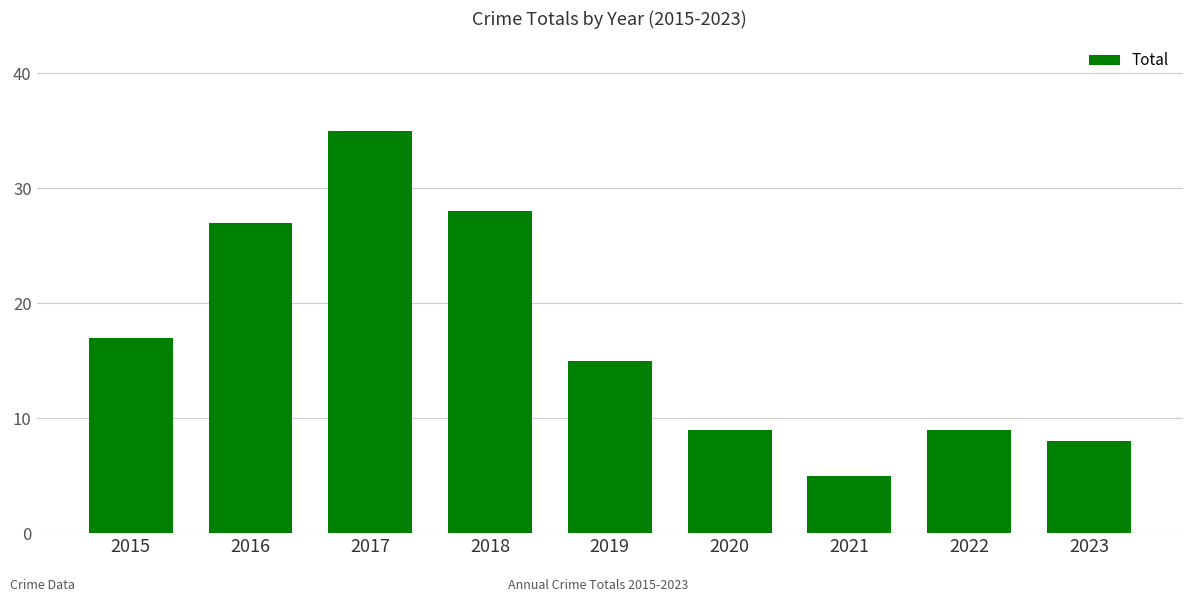

What is the average value?

17